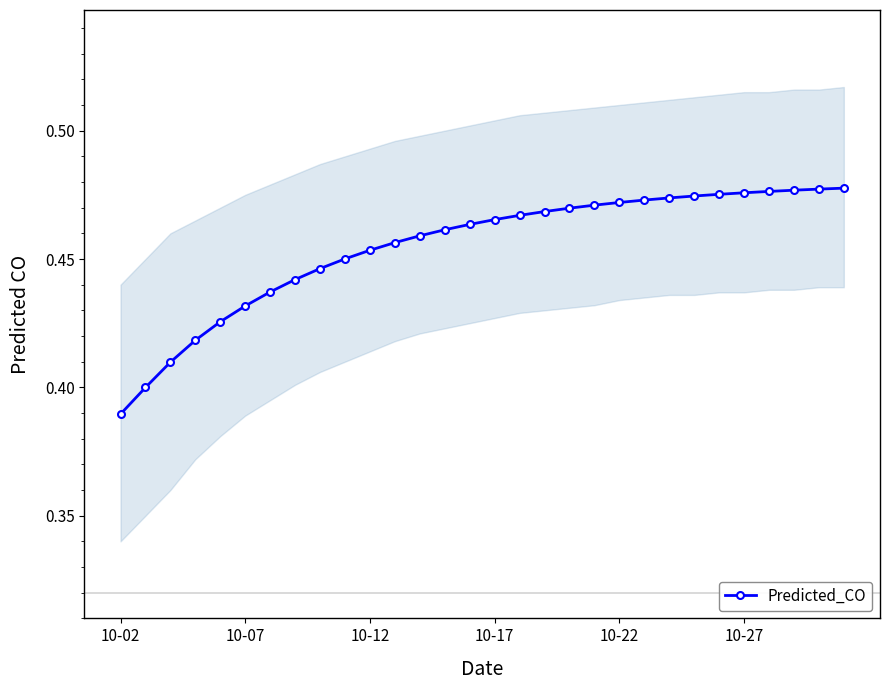

Where is Predicted_CO nearest to the value 0?

10-02